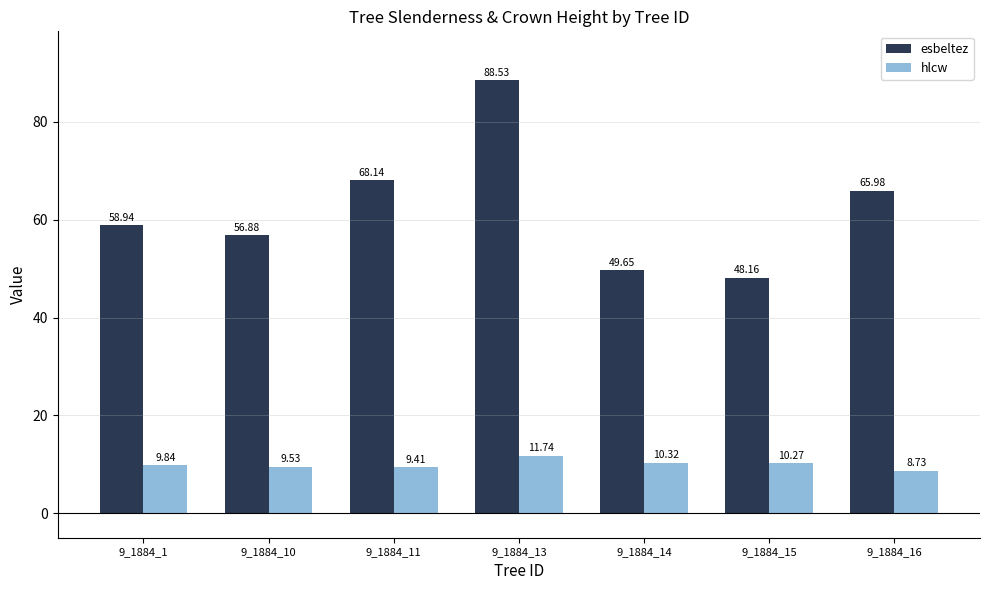

Count the number of data series in this chart.

2